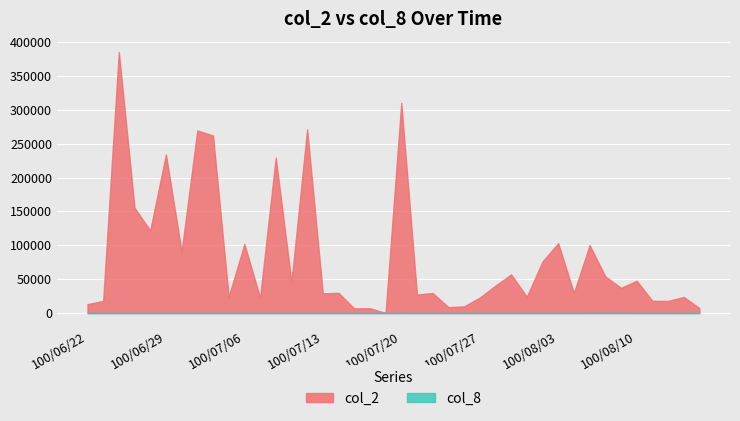

In col_2, how many points are higher than both neighbors (excluding endpoints)?

15